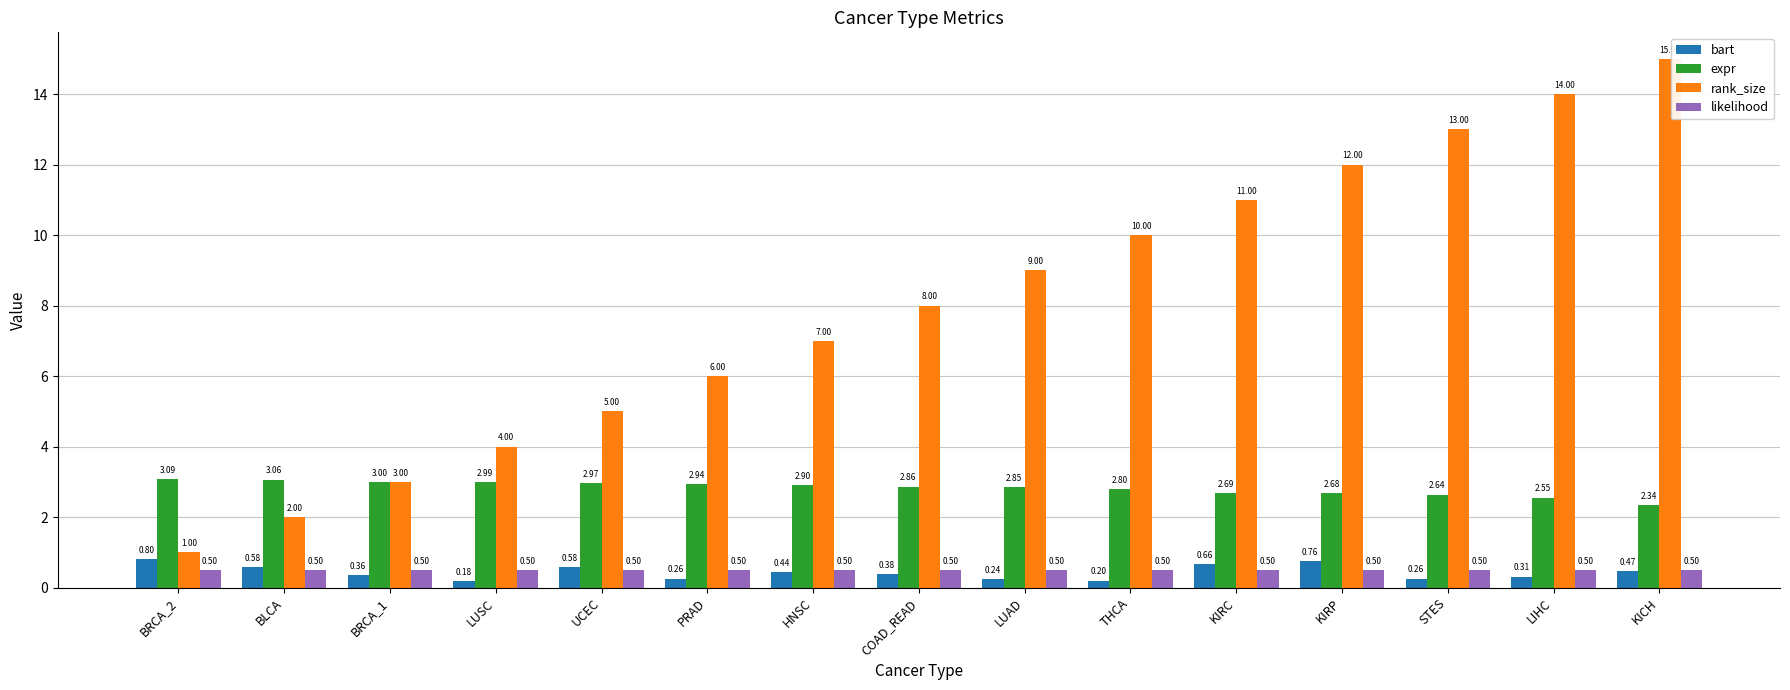

What is the total value across all series at BRCA_2?

5.4